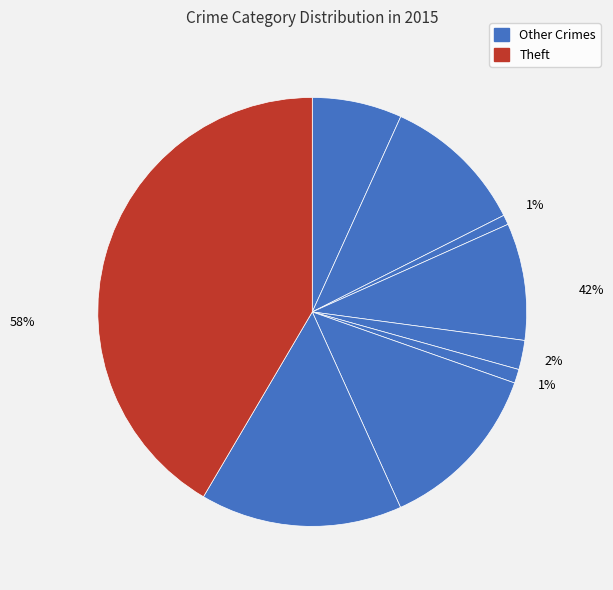

Does Robbery account for over 50% of the chart?

No